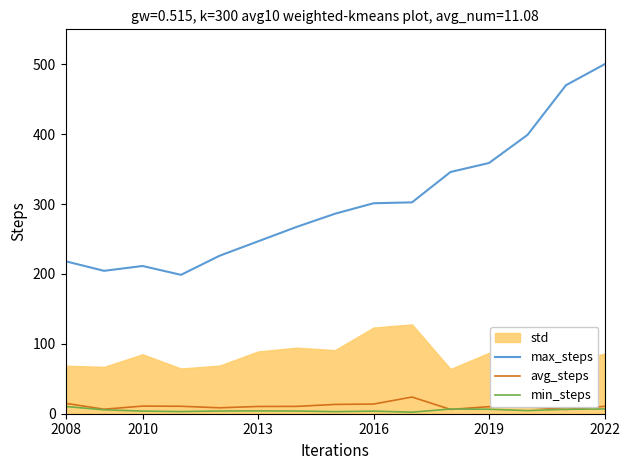

Reading left to right, what are all the values shown in this chart?

max_steps: 218.2	204.5	211.4	198.7	226.0	246.6	267.2	286.2	301.1	302.4	345.9	358.7	399.0	470.1	500.0
avg_steps: 14.9	6.5	10.9	10.7	8.5	10.4	10.5	13.3	13.8	23.9	6.2	10.1	9.9	6.1	10.6
min_steps: 10.3	5.6	3.8	3.1	3.9	4.1	3.9	3.0	3.7	2.2	6.7	6.4	4.5	6.3	6.8